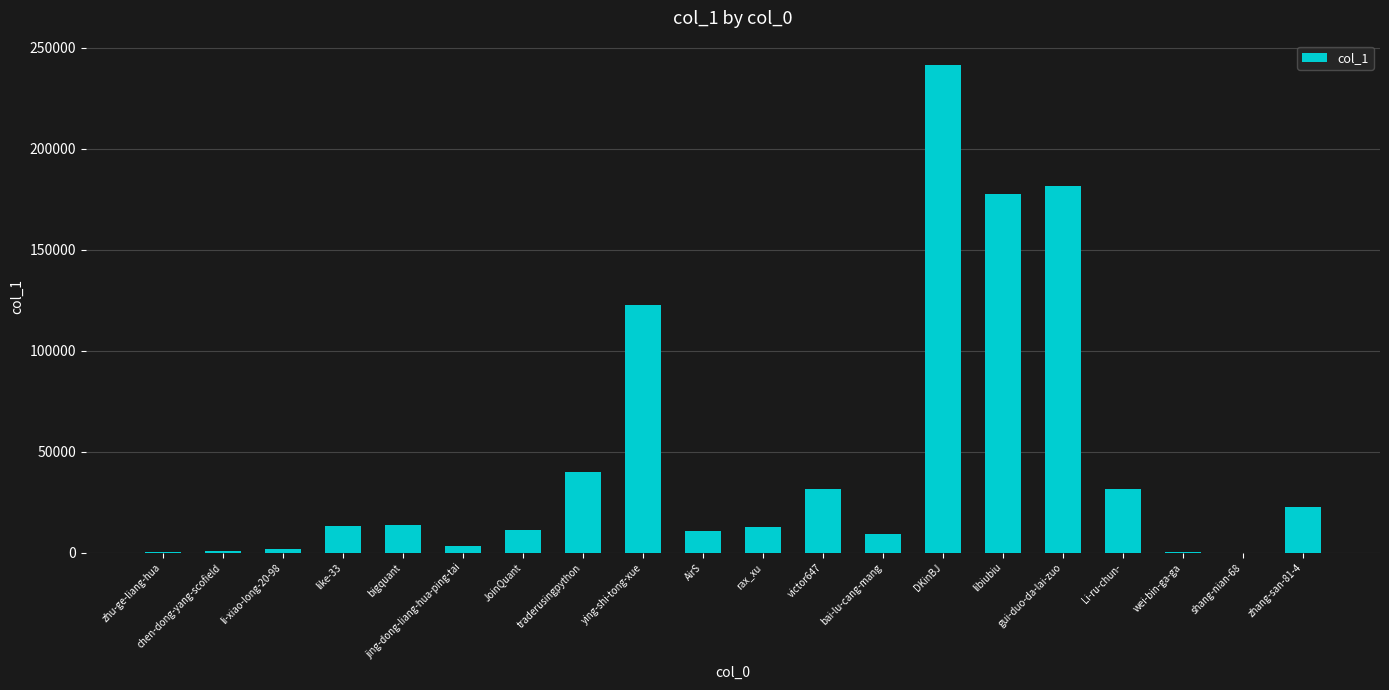

Are the bars grouped side by side (vs. stacked)?

No